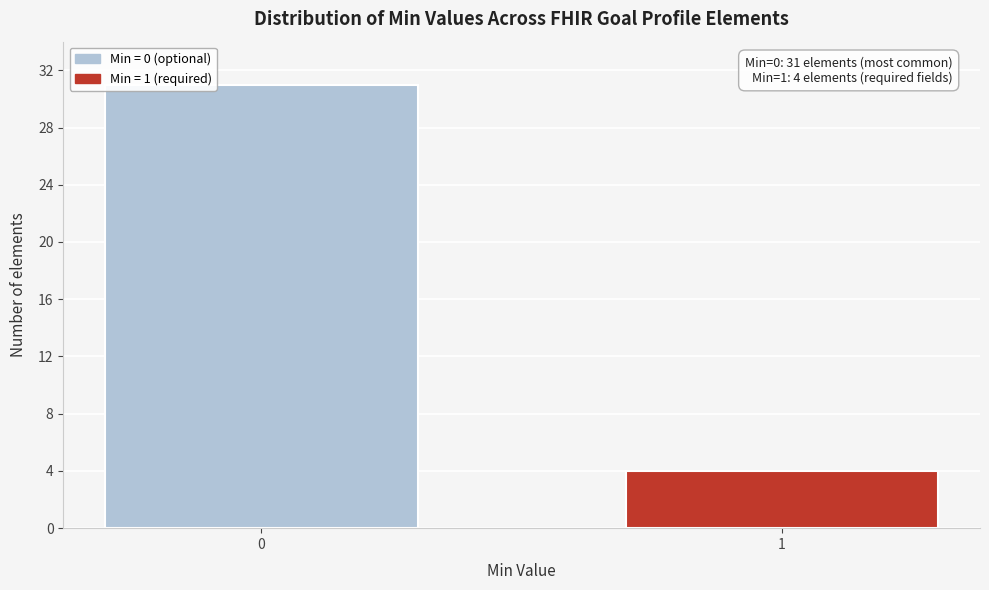

Reading left to right, transcribe all the data shown in this chart.

31	4